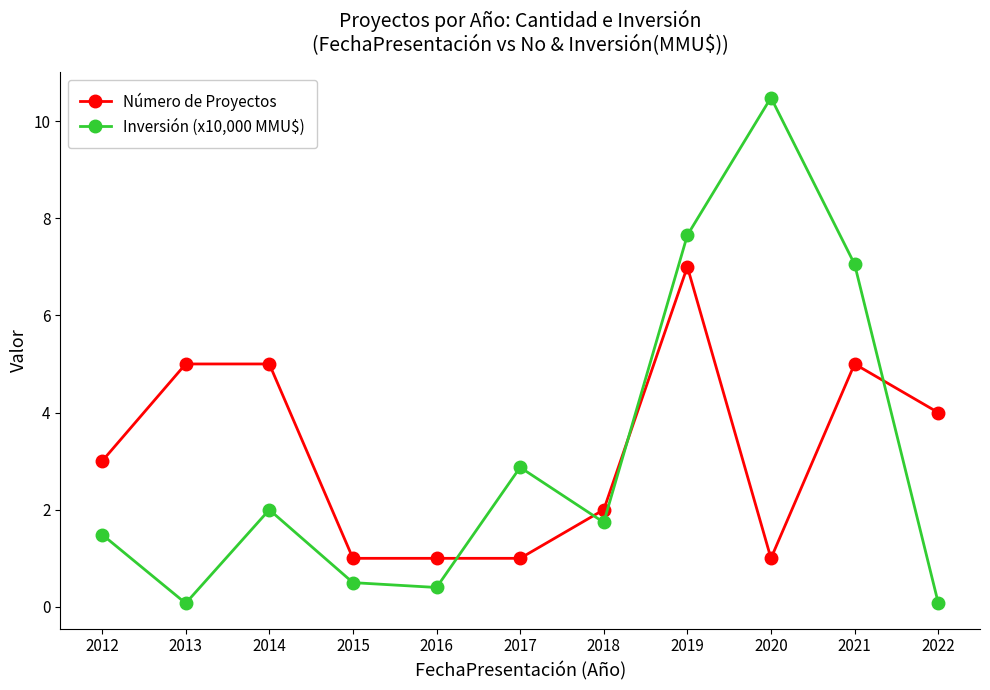

What is the sum of all Número de Proyectos values?

35.0